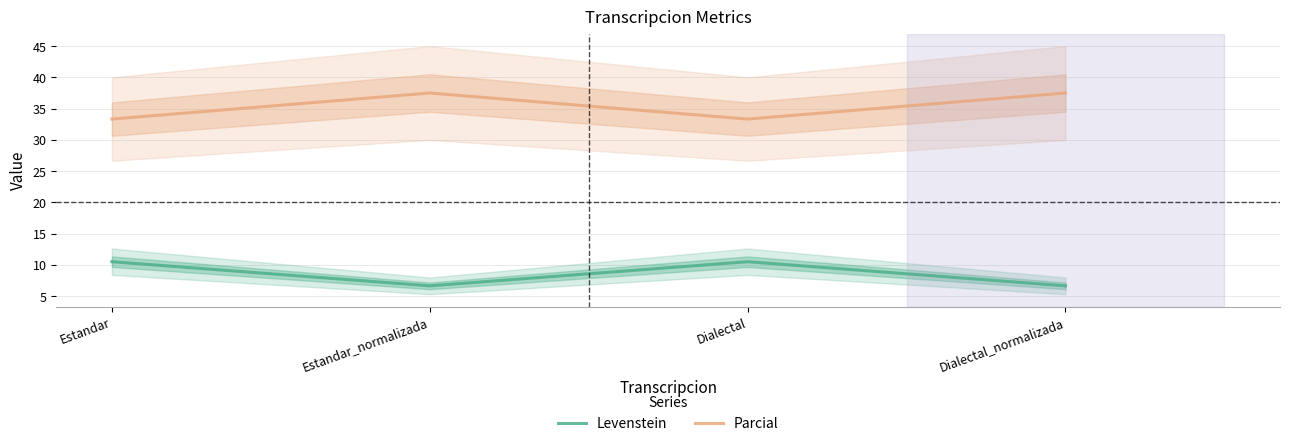

Is the value of Levenstein at Estandar_normalizada greater than the value of Parcial at Estandar?

No